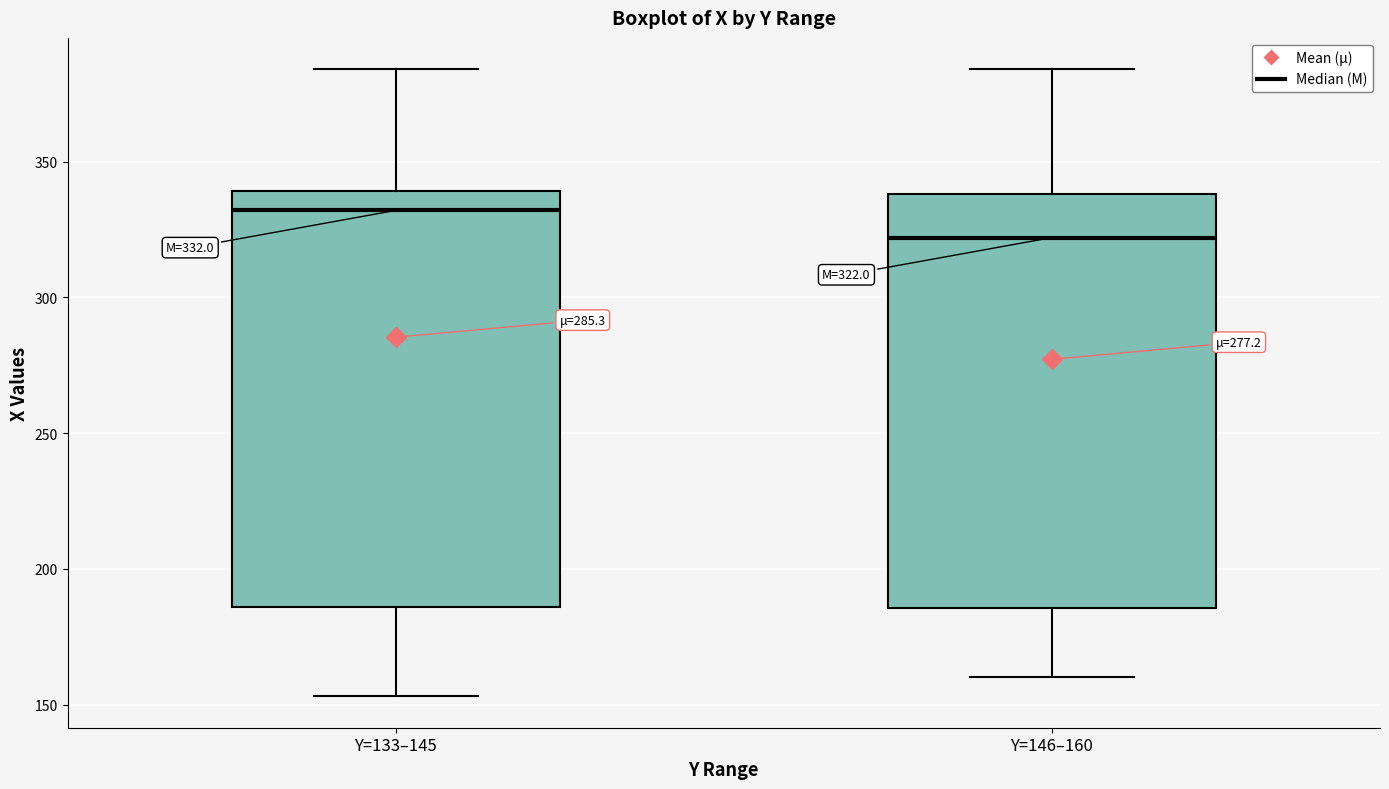

Which box's median line is the highest?

Y=133–145